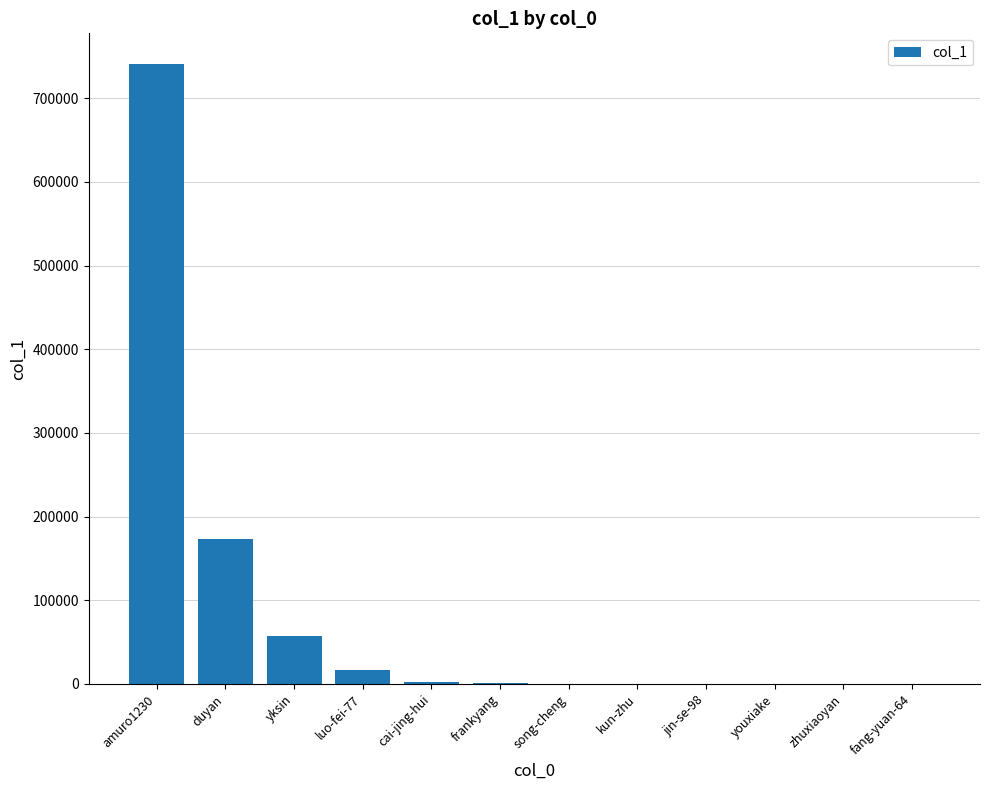

What is the ratio of the value at yksin to the value at luo-fei-77?

3.5